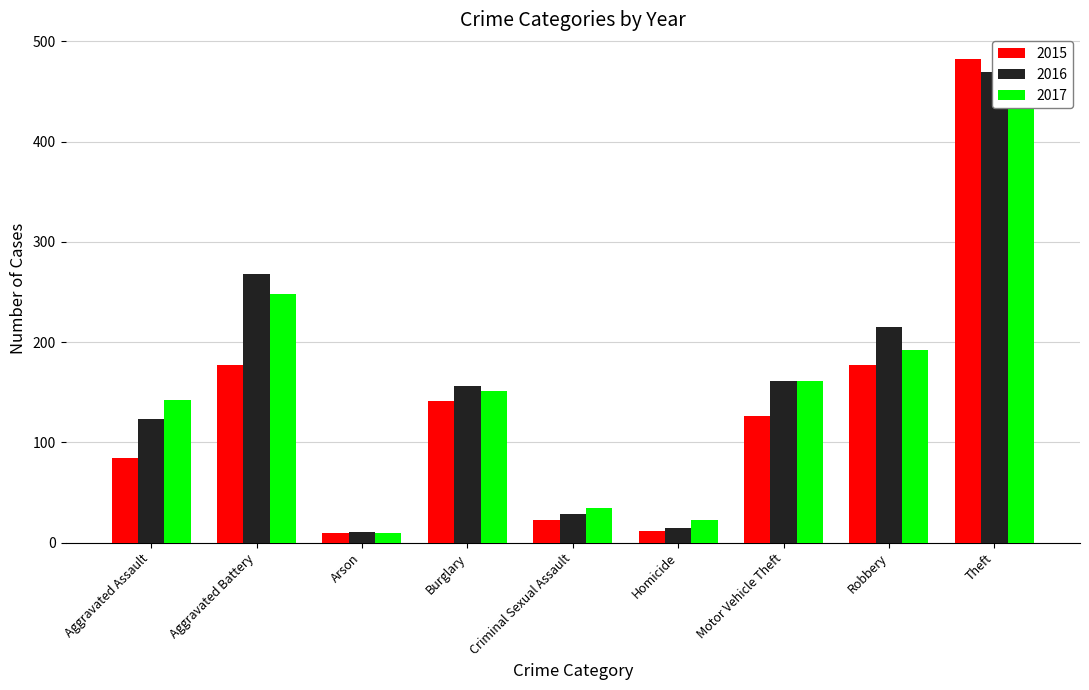

Rank the series at Aggravated Assault from highest to lowest value.

2017, 2016, 2015